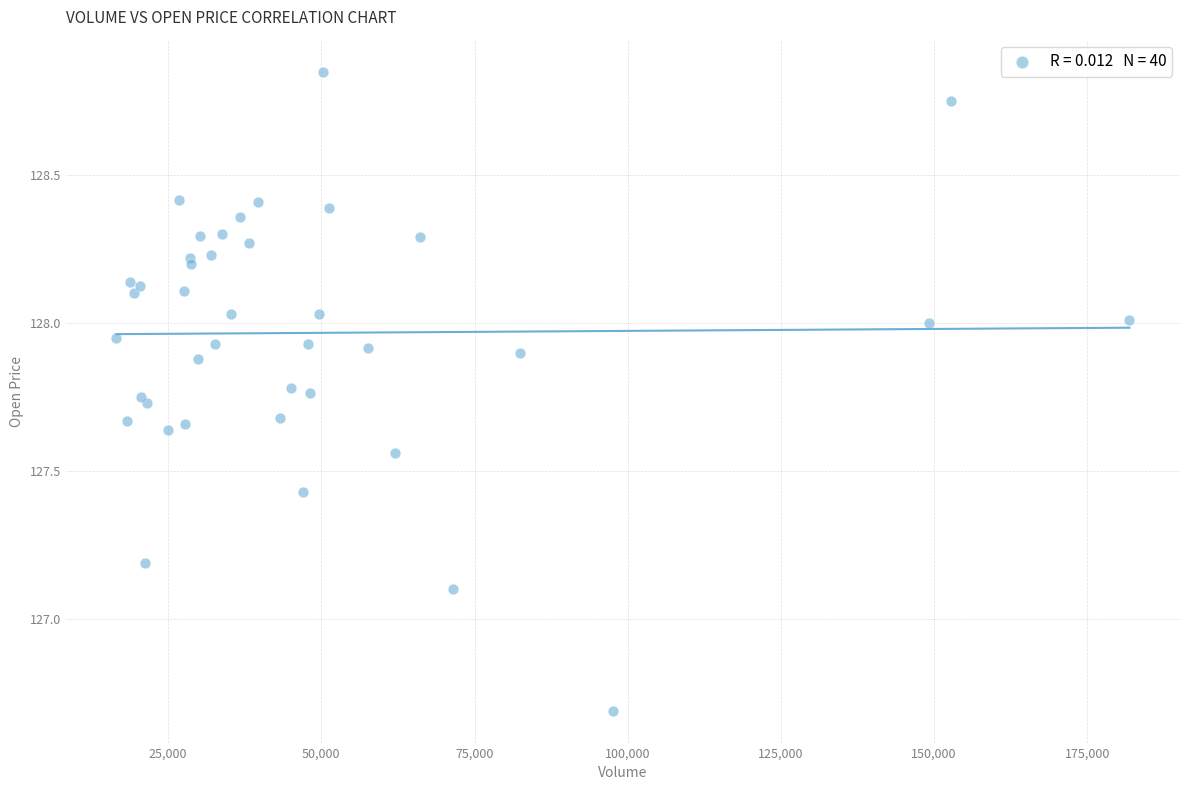

What Y value in the scatter plot is closest to 127?

127.1